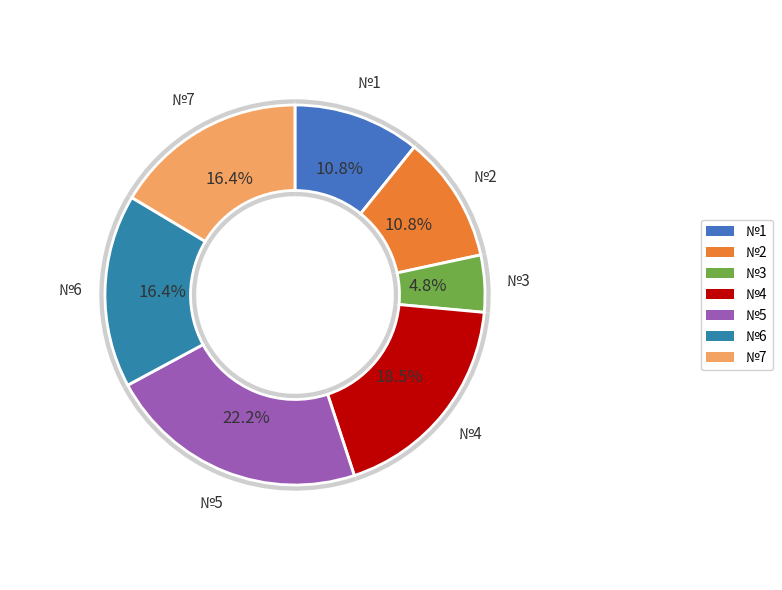

To the nearest percent, what is the difference between the №1 and №5 slice percentages?

11%